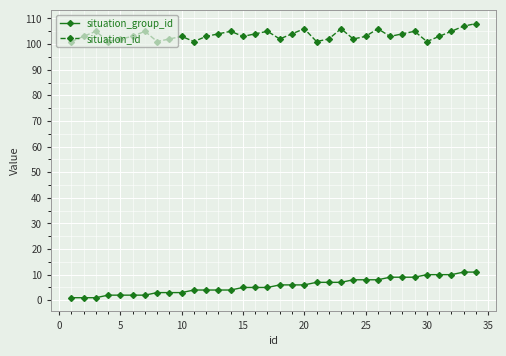

At how many categories does at least one series exceed 71?

34